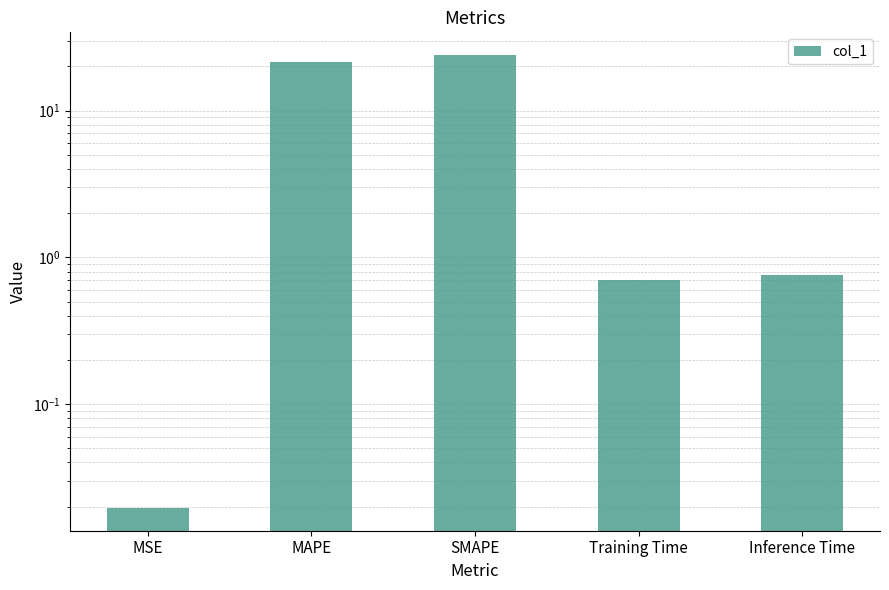

Count the number of categories in the chart.

5